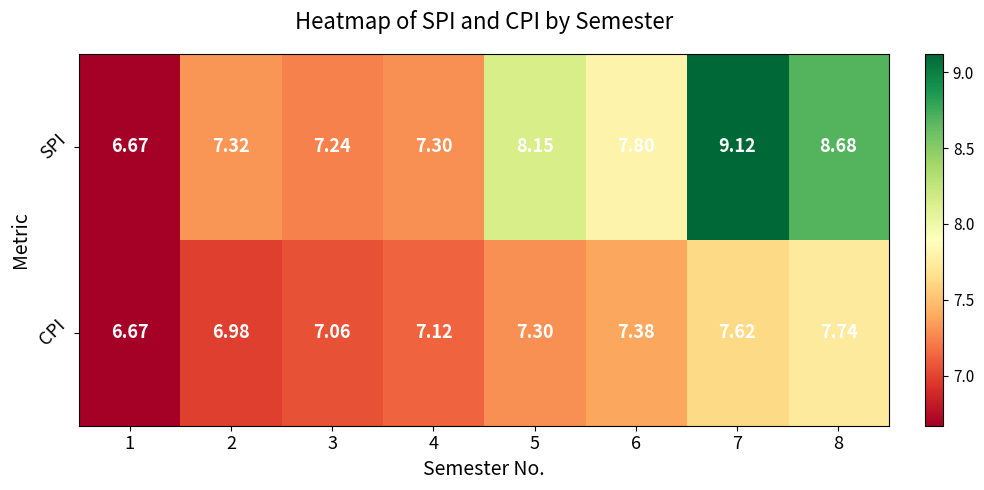

Is the value of CPI at 2 greater than the value of SPI at 7?

No